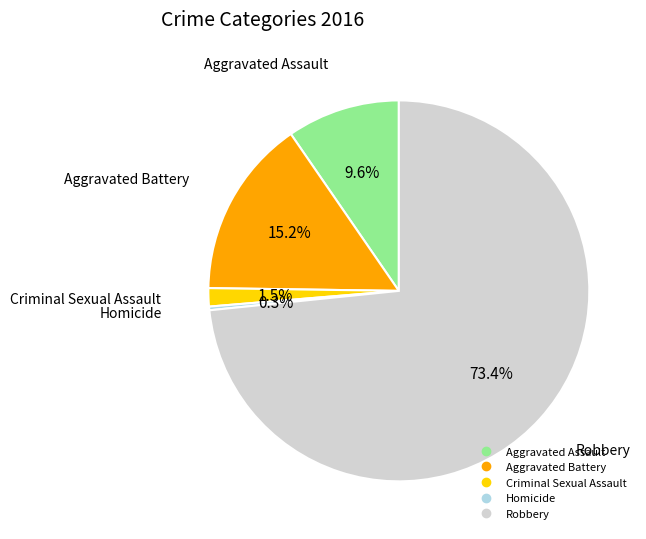

To the nearest percent, what is the difference between the largest and smallest slice percentages?

73%